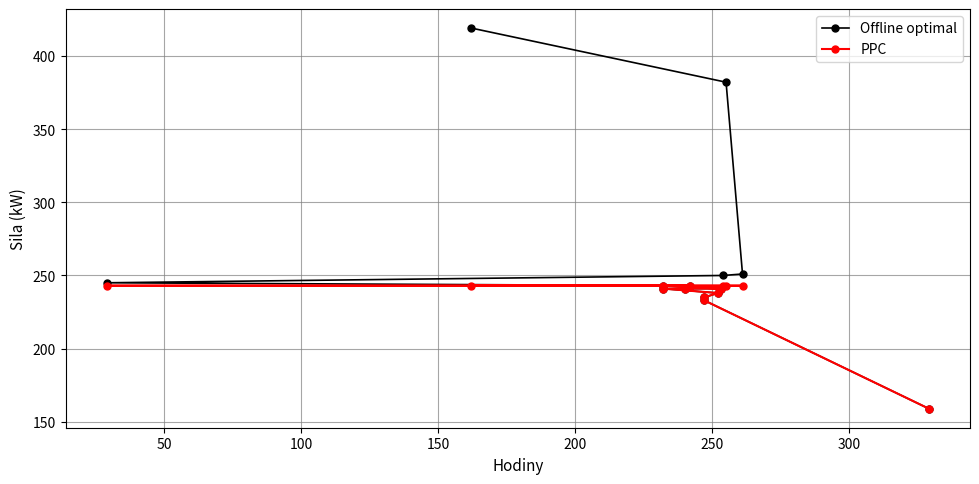

The Offline optimal series shows 65 at 350. True or false?

False